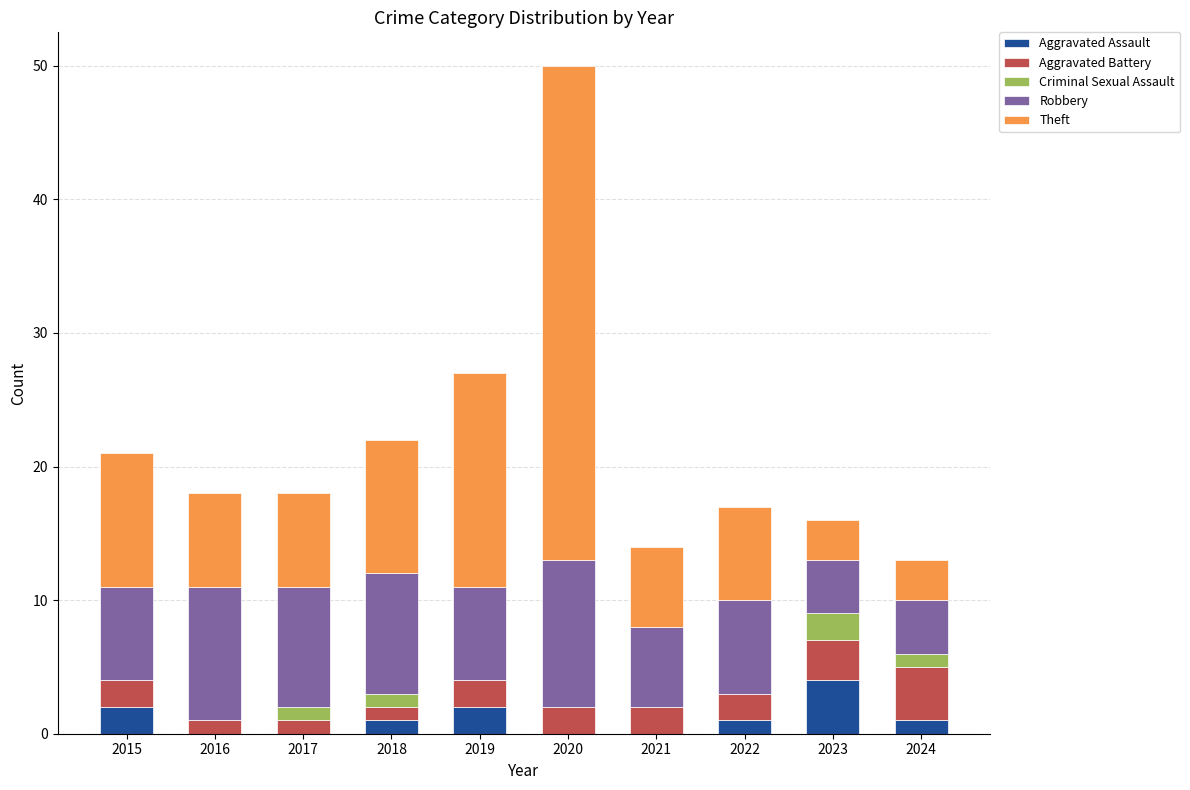

At which category is the sum across all series the highest?

2020